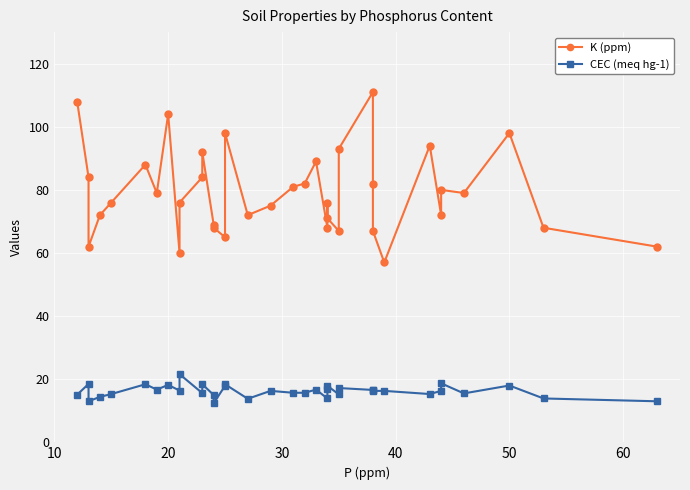

Does the chart display data point markers on the line(s)?

Yes